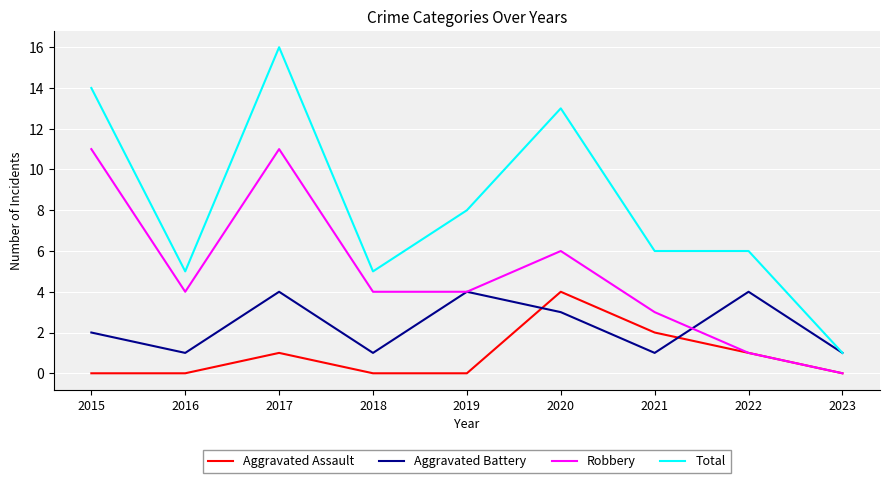

The value of Total at 2017 is 24. True or false?

False